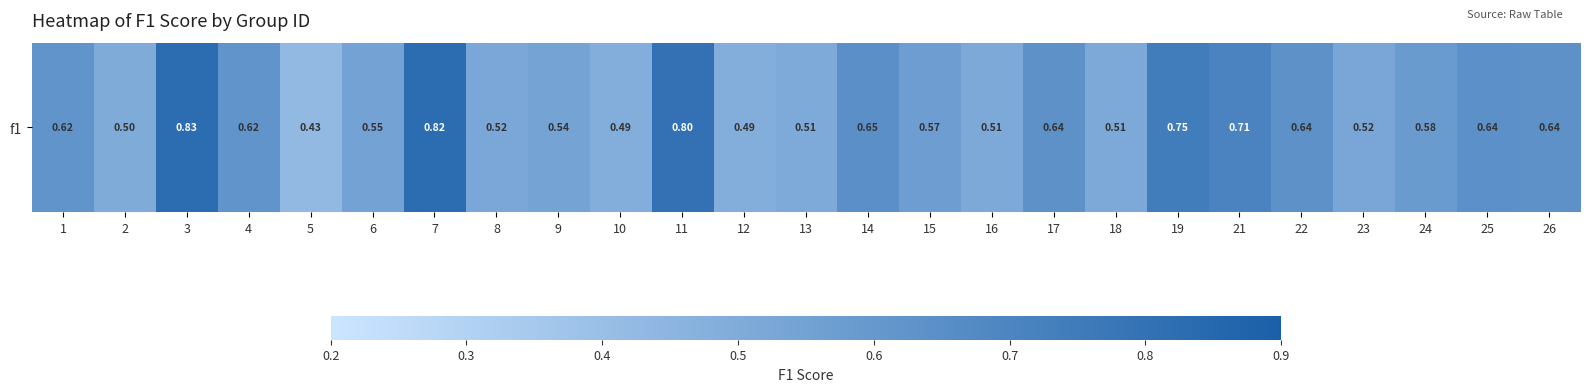

Count the values in the range 0 to 1.

25